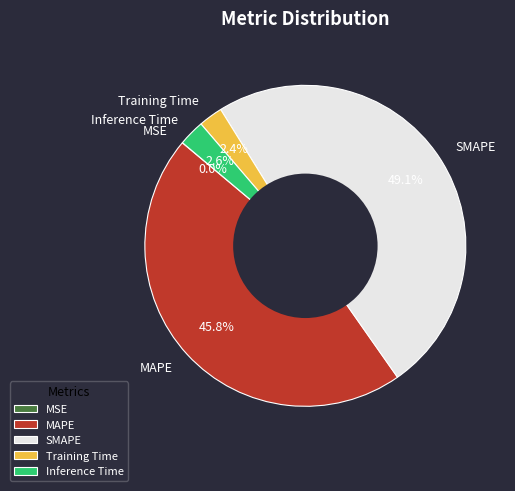

To the nearest percent, what percentage of the pie is MAPE?

46%